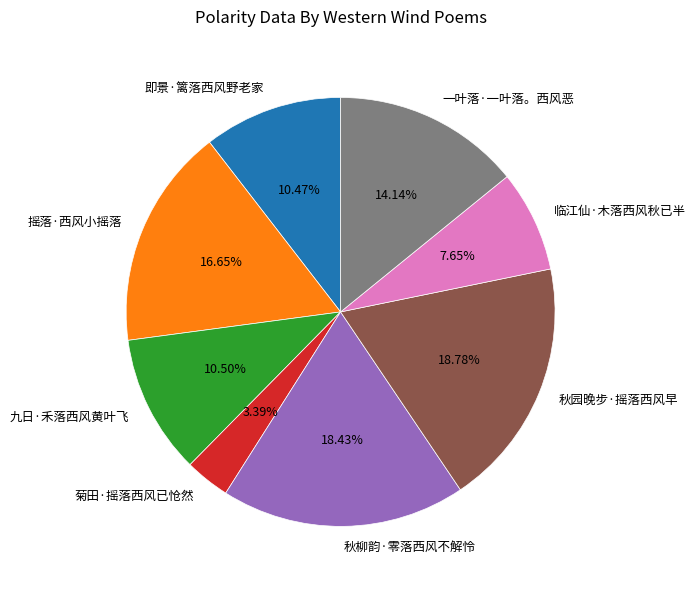

Is it true that 秋园晚步·摇落西风早 is 7% of the pie?

False